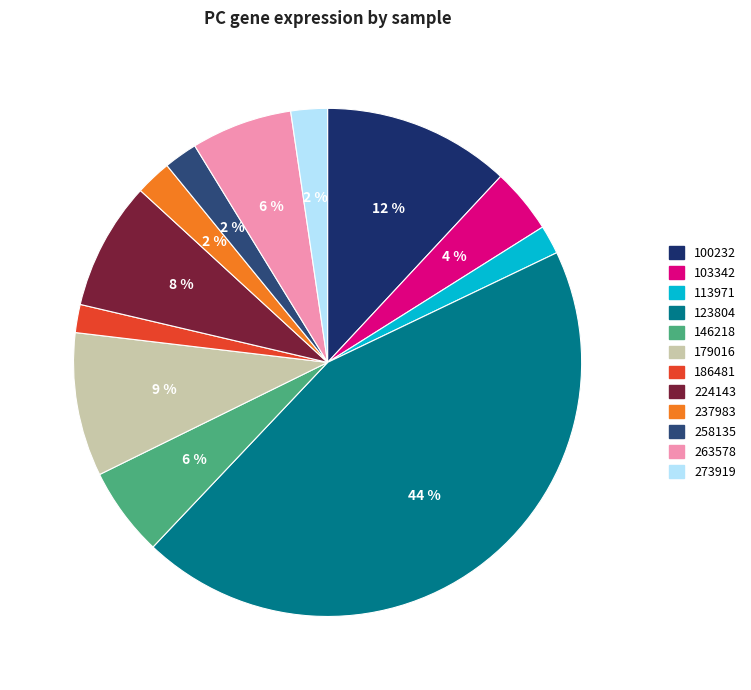

Is there a majority slice in this chart?

No